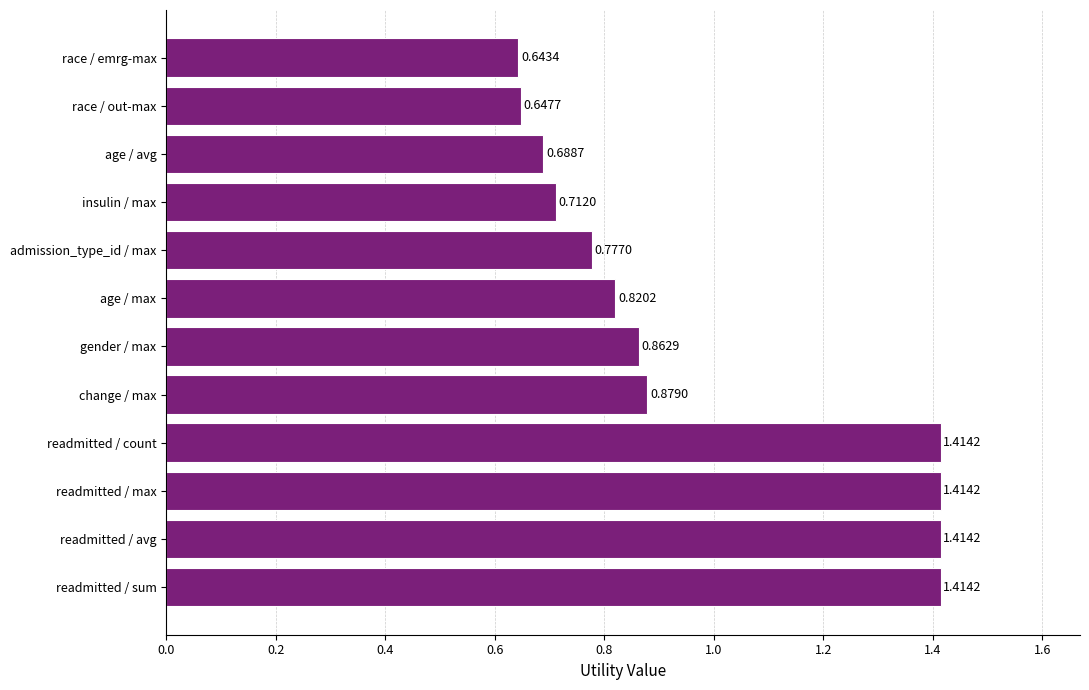

Which has a higher value, admission_type_id / max or gender / max?

gender / max